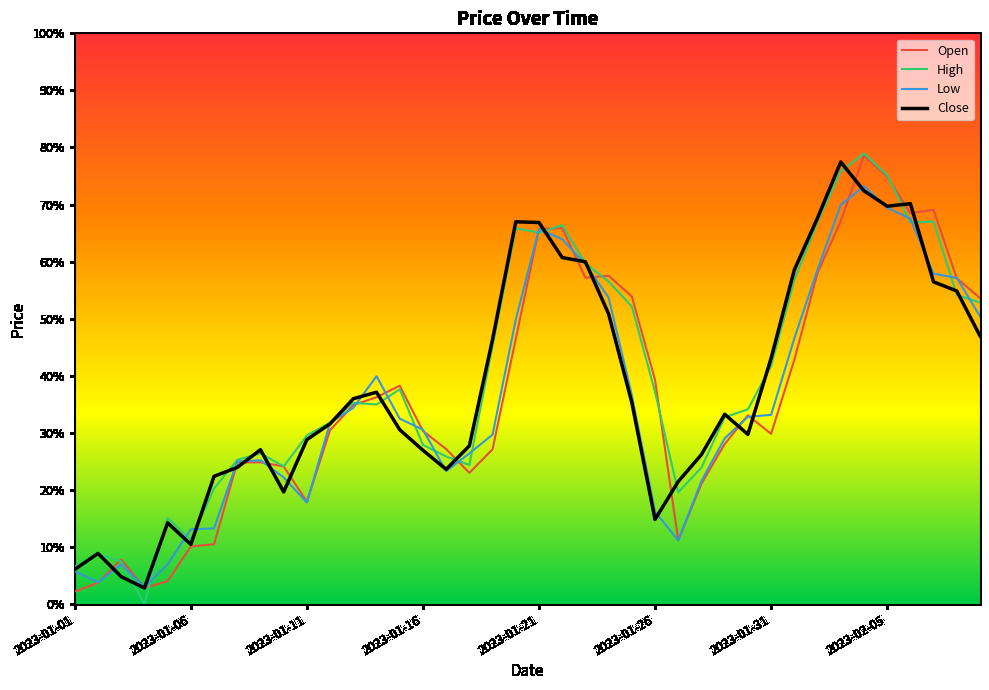

Is this an area chart (filled region under the line)?

No